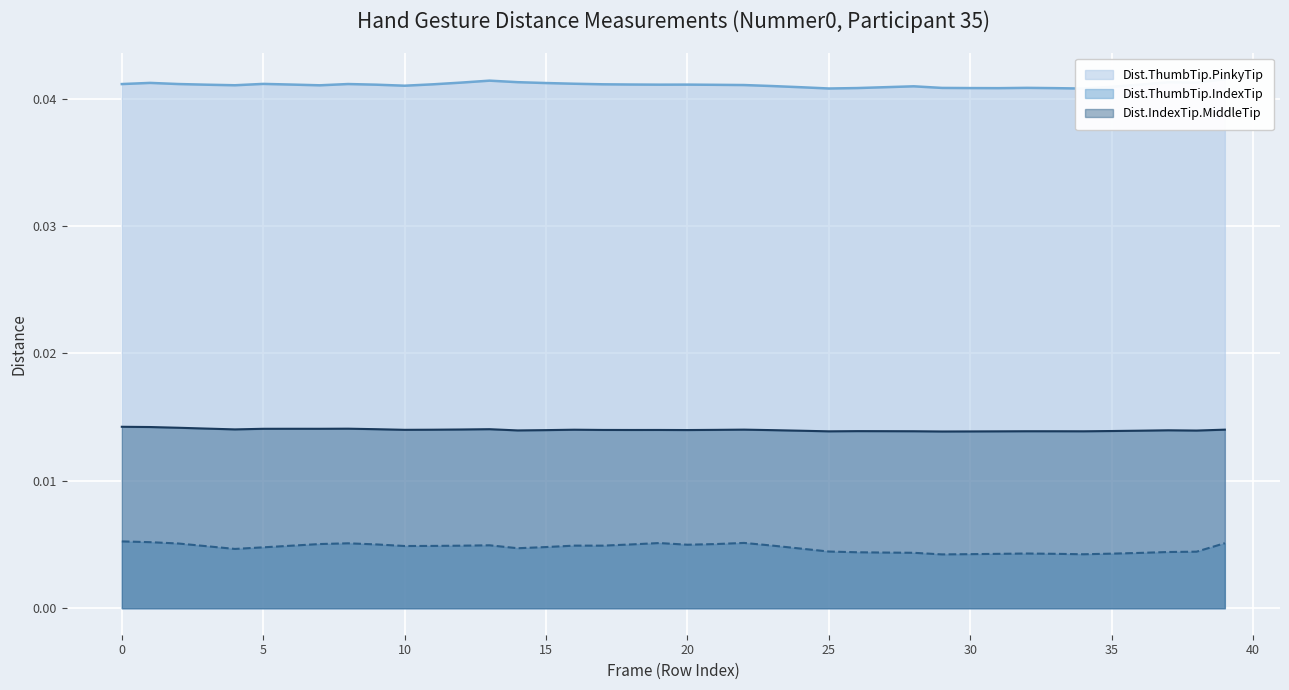

How many distinct data groups are displayed?

3